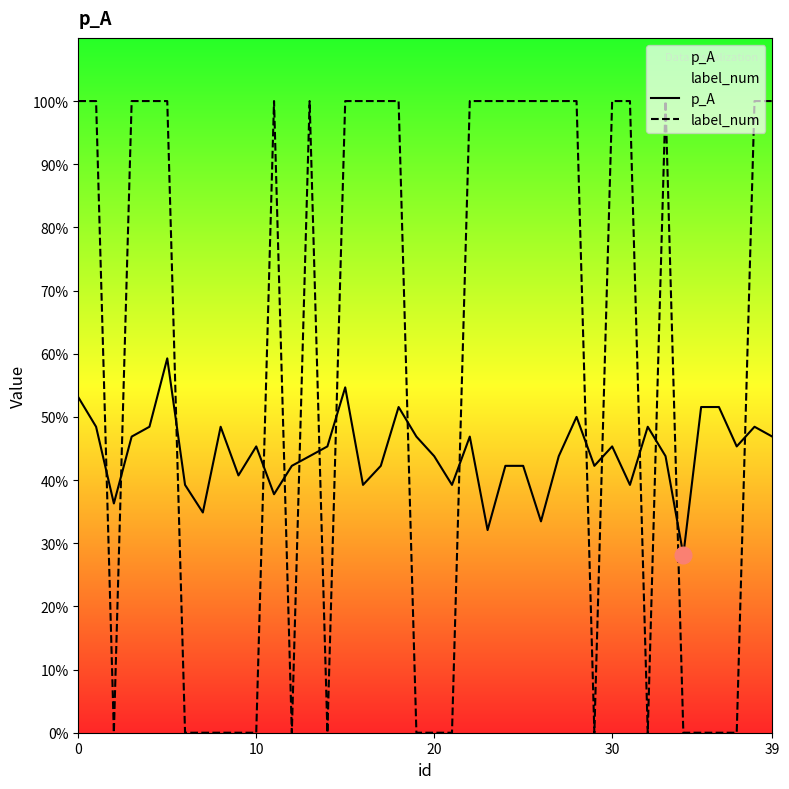

Reading left to right, what are all the values shown in this chart?

p_A: 0.5	0.5	0.4	0.5	0.5	0.6	0.4	0.3	0.5	0.4	0.5	0.4	0.4	0.4	0.5	0.5	0.4	0.4	0.5	0.5	0.4	0.4	0.5	0.3	0.4	0.4	0.3	0.4	0.5	0.4	0.5	0.4	0.5	0.4	0.3	0.5	0.5	0.5	0.5	0.5
label_num: 1.0	1.0	0.0	1.0	1.0	1.0	0.0	0.0	0.0	0.0	0.0	1.0	0.0	1.0	0.0	1.0	1.0	1.0	1.0	0.0	0.0	0.0	1.0	1.0	1.0	1.0	1.0	1.0	1.0	0.0	1.0	1.0	0.0	1.0	0.0	0.0	0.0	0.0	1.0	1.0